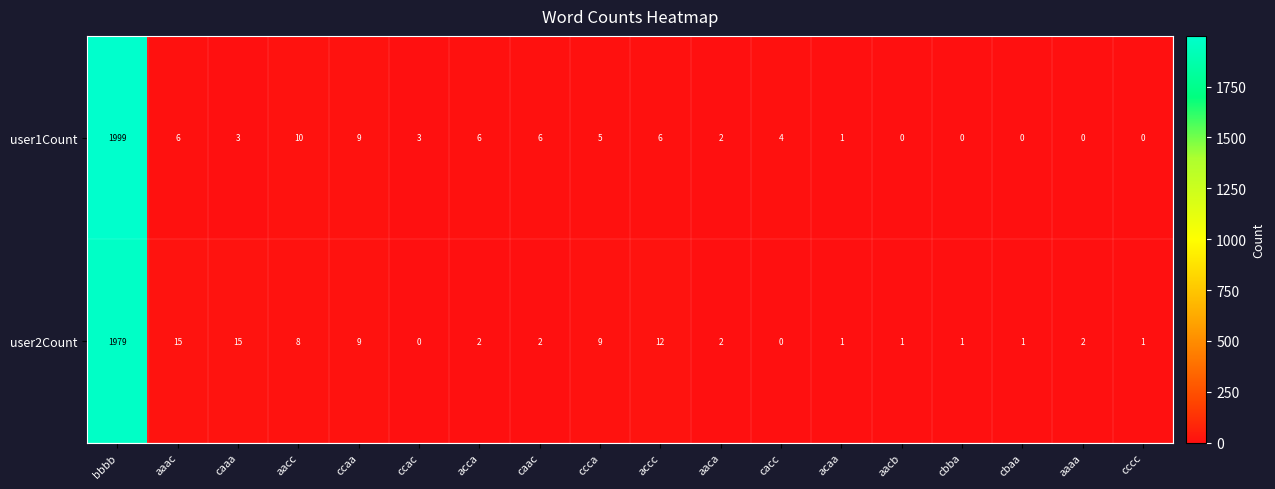

What is the difference between the maximum and minimum values in the user1Count series?

1999